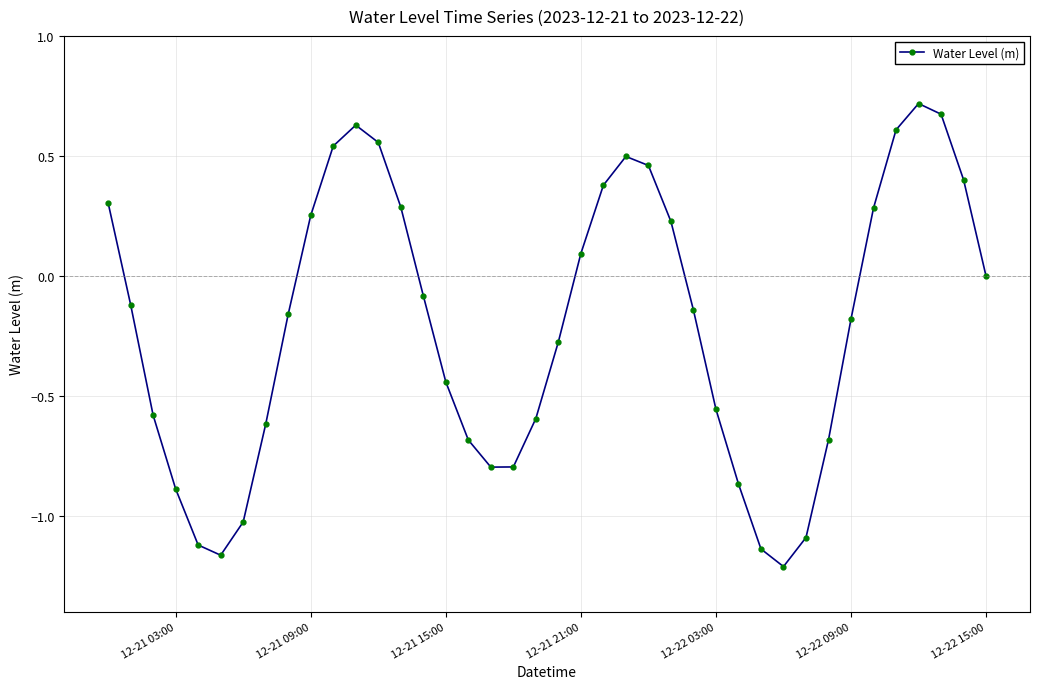

What is the difference between the maximum and minimum values?

1.9